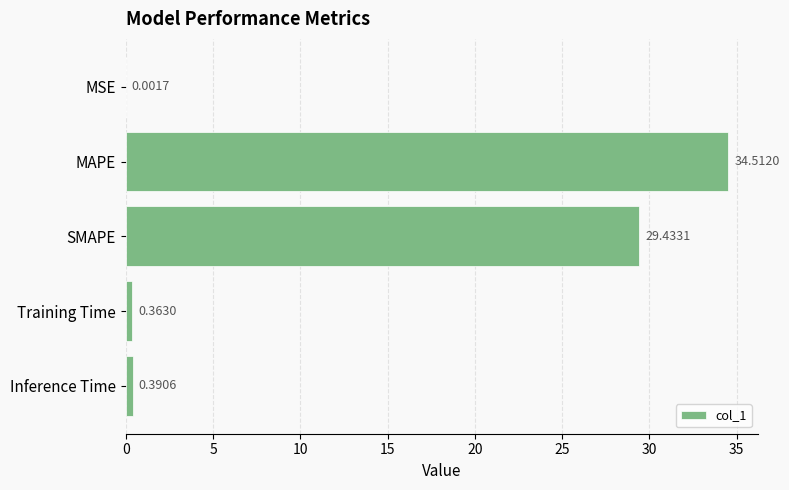

Which category has the highest value across all series?

MAPE